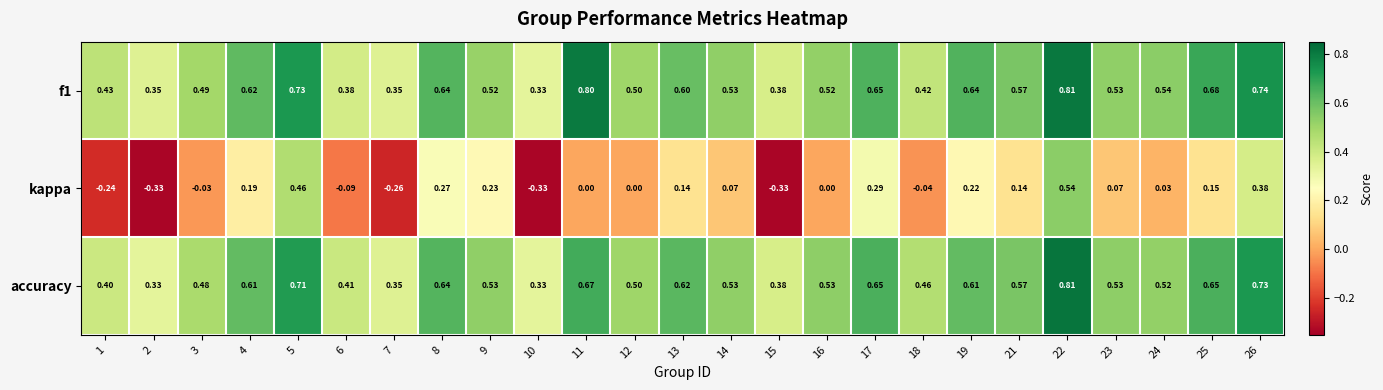

Which series has the largest total across all categories?

f1